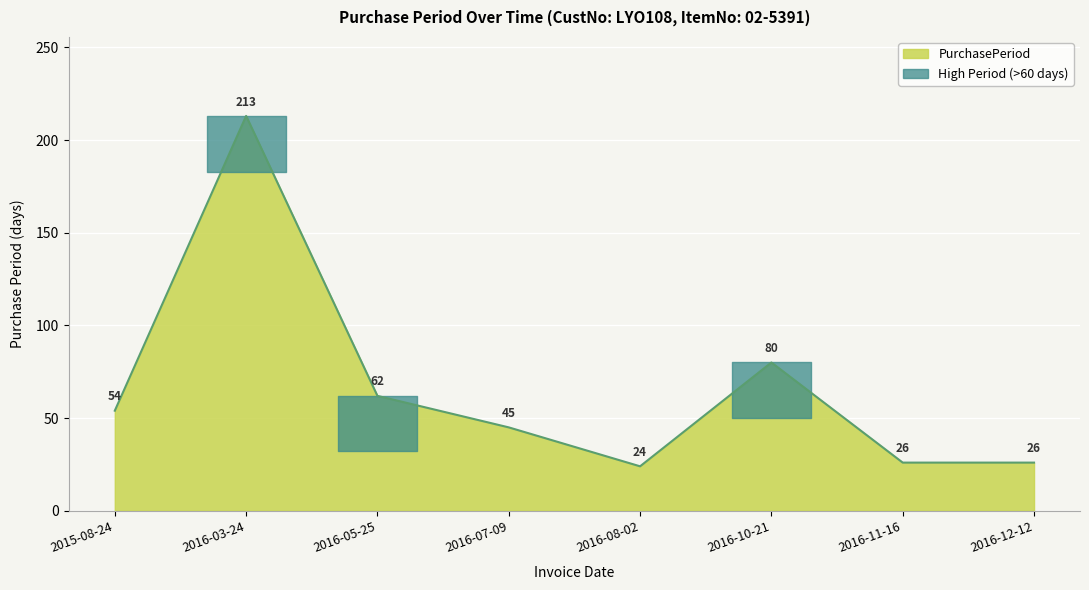

True or false: the data shows 26 at 2016-12-12.

True